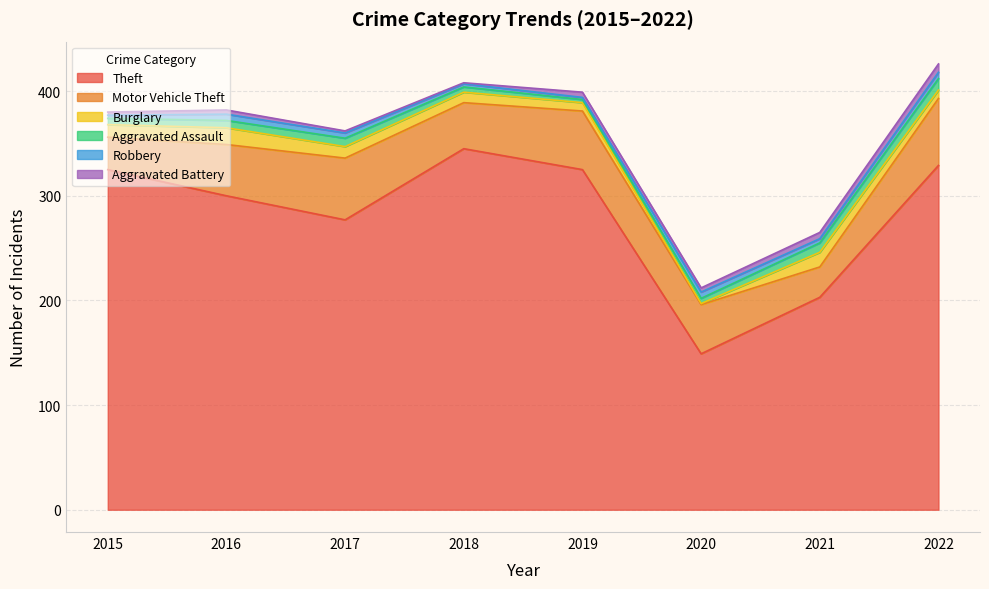

What is the average value of the Aggravated Assault series?

7